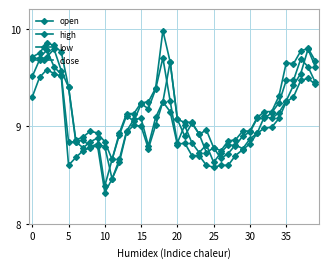

Where is the first local minimum for low?

5